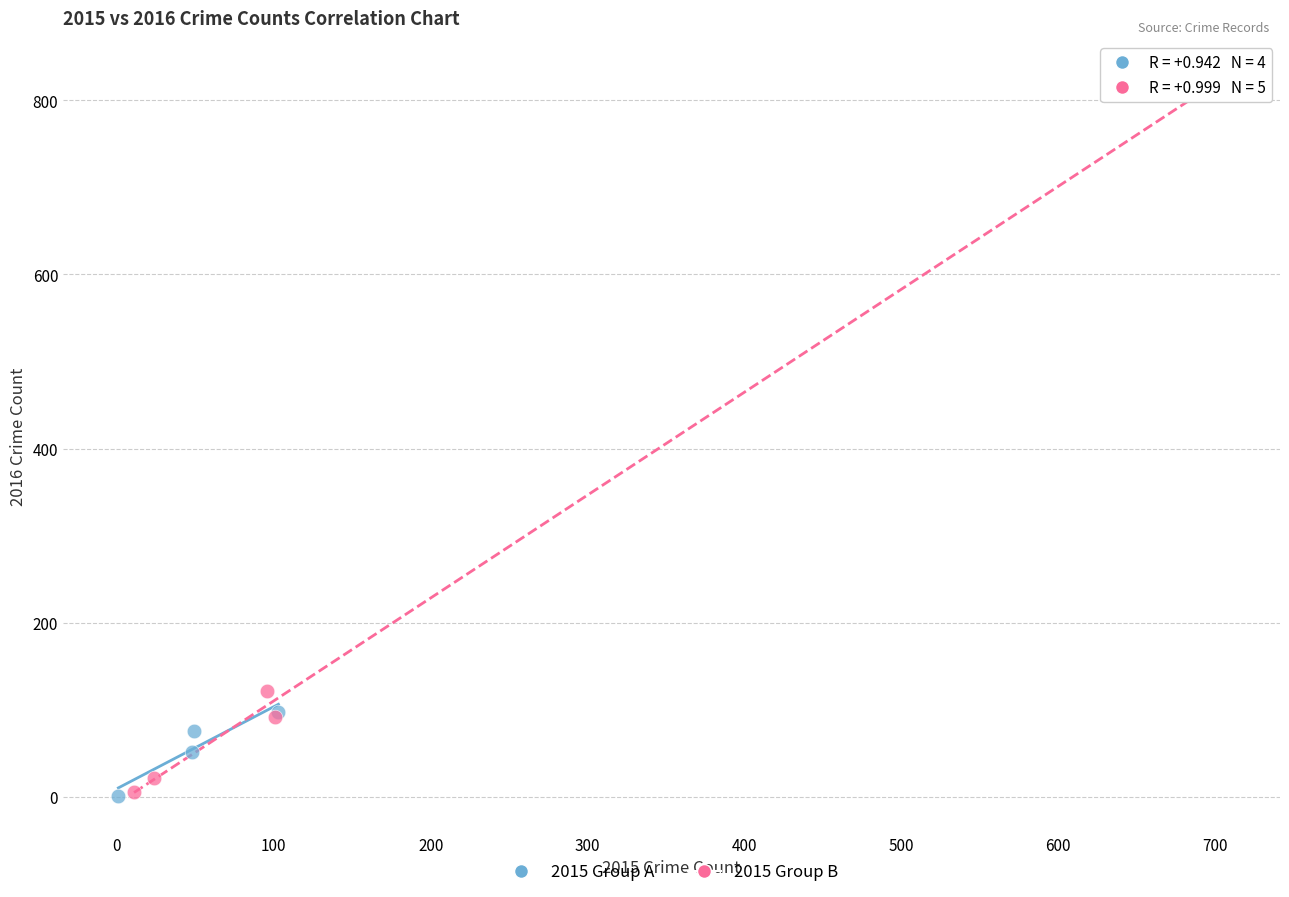

Which series contains the highest Y value?

2015 Group B